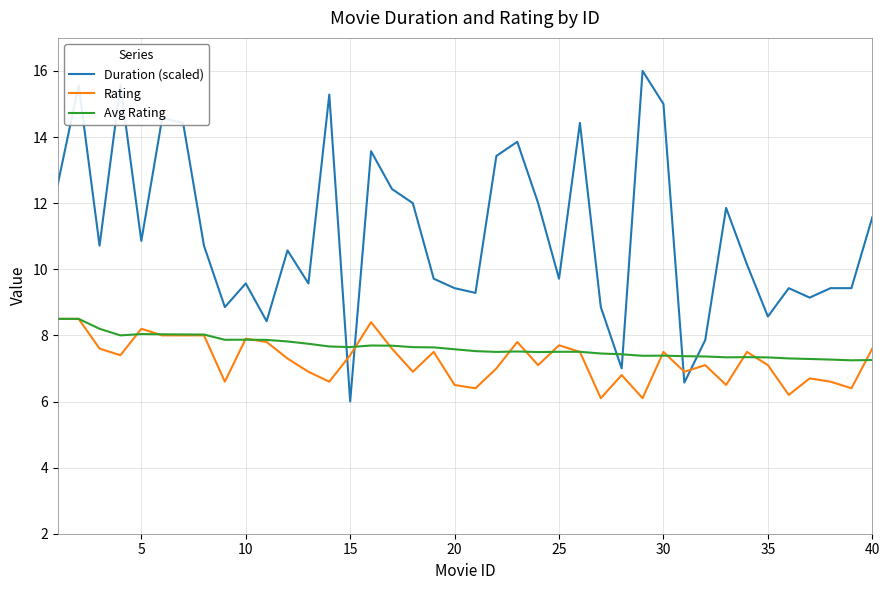

Which series has the largest range (max minus min)?

Duration (scaled)